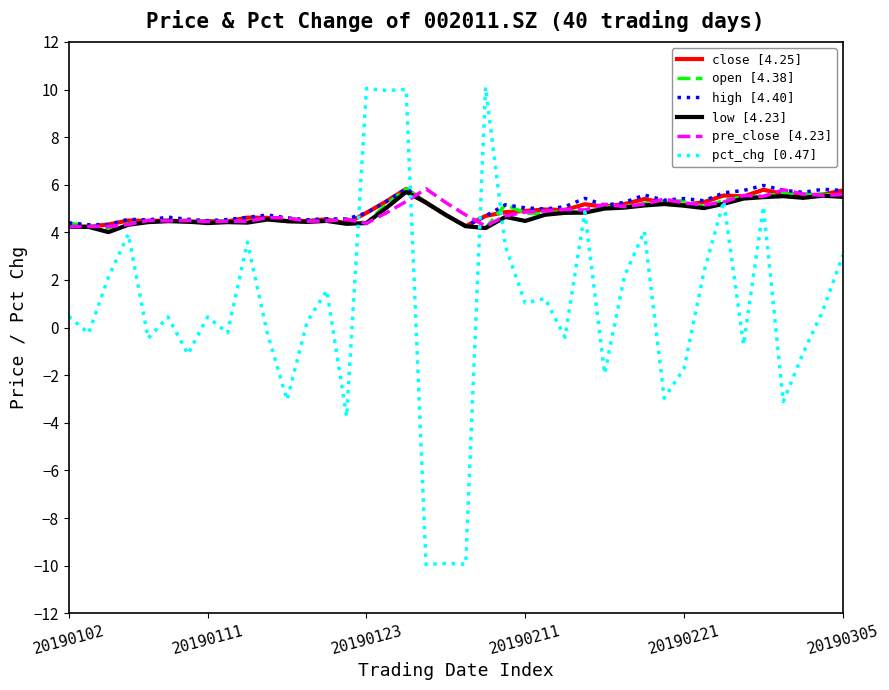

How many categories are shown in the chart?

40